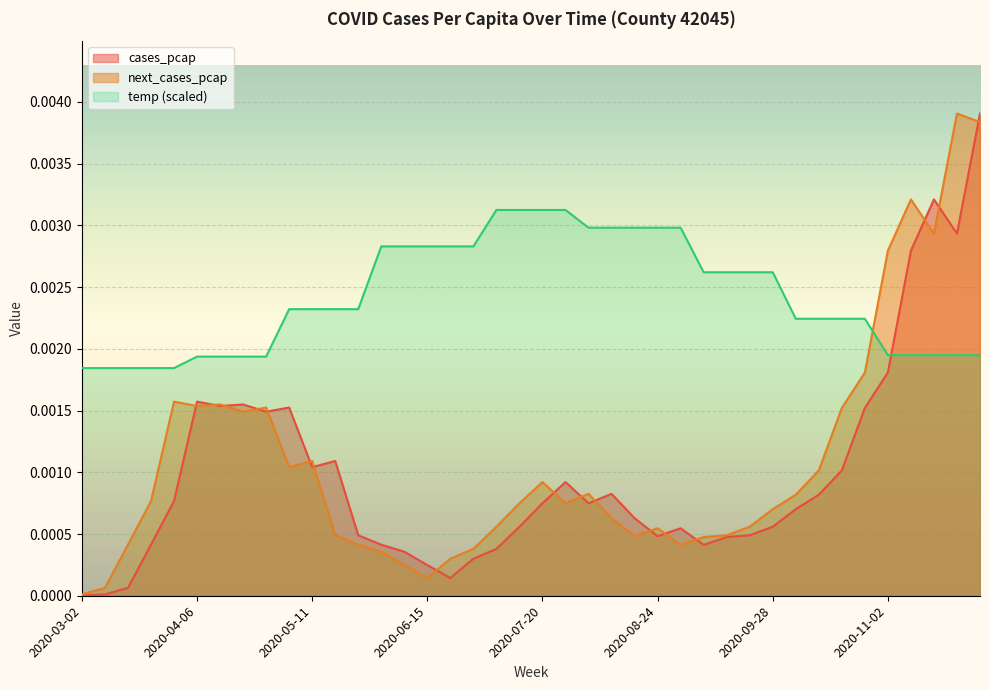

What position from the left is 2020-11-09?

37